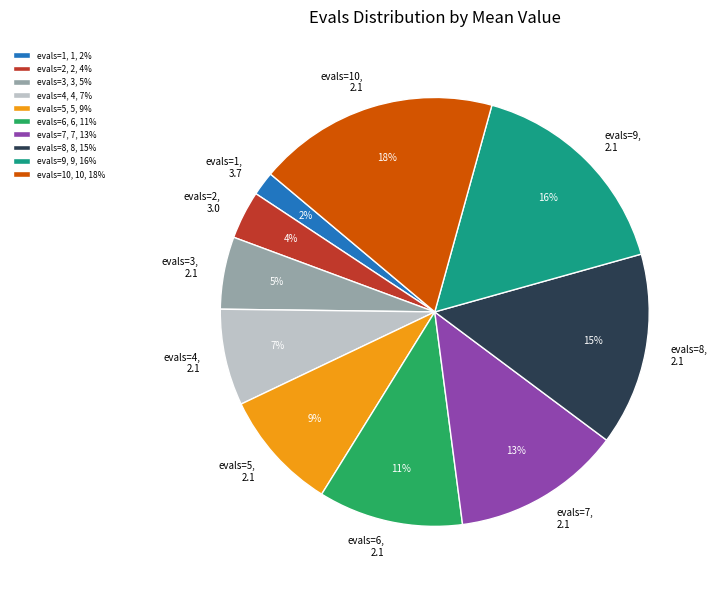

Do evals=5, 2.1 and evals=8, 2.1 together represent more than half of the pie?

No